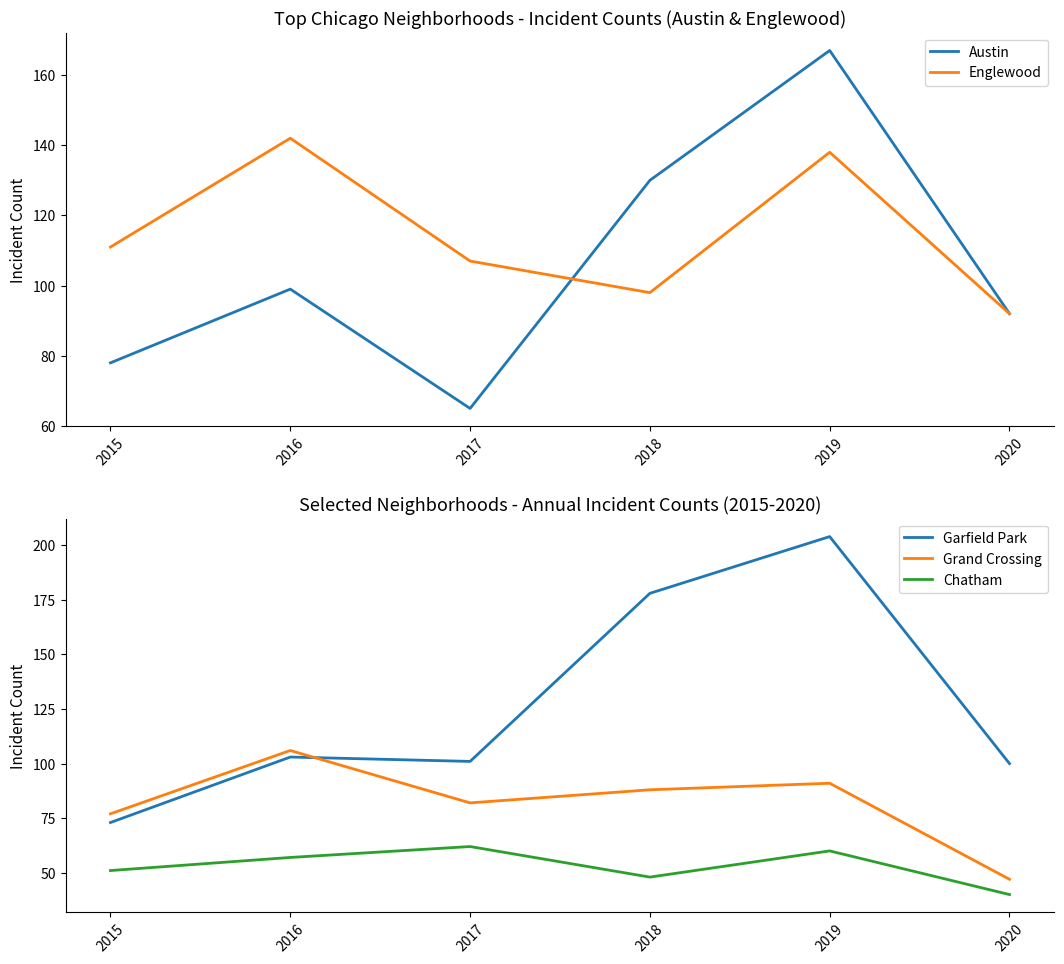

Where is the first local minimum for Garfield Park?

2017